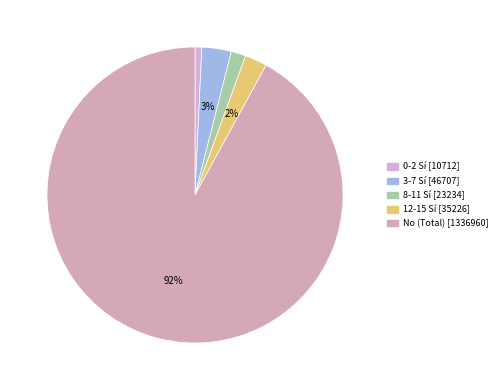

How many slices are in this pie chart?

5